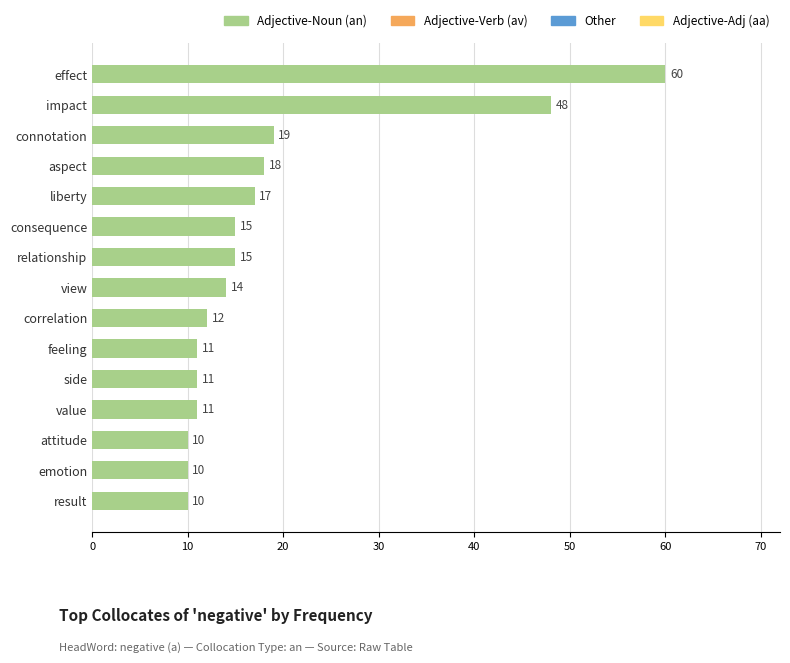

What is the approximate value at side, to the nearest 5?

10